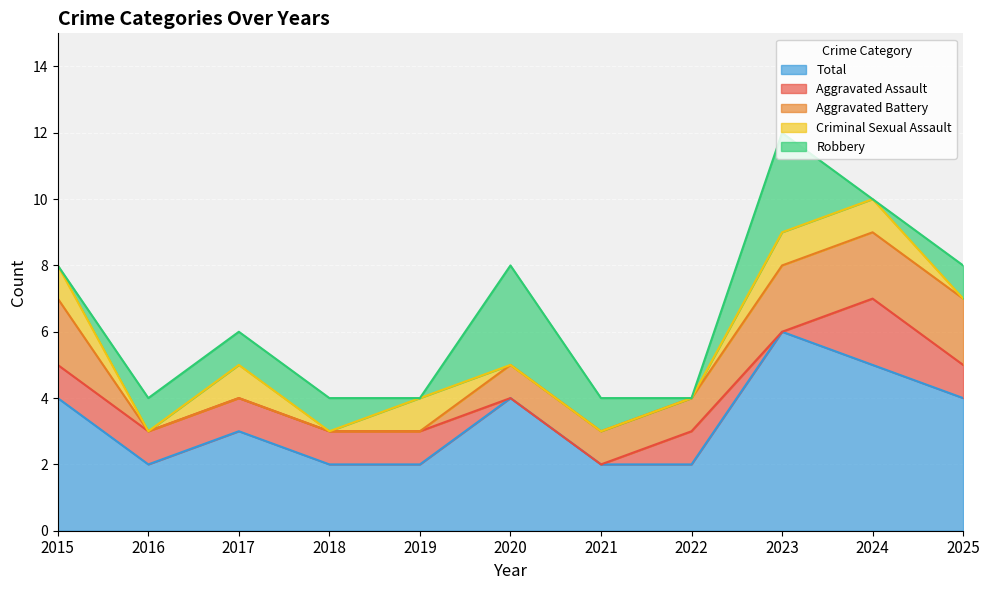

Is it true that Aggravated Assault equals 1 at 2018?

True